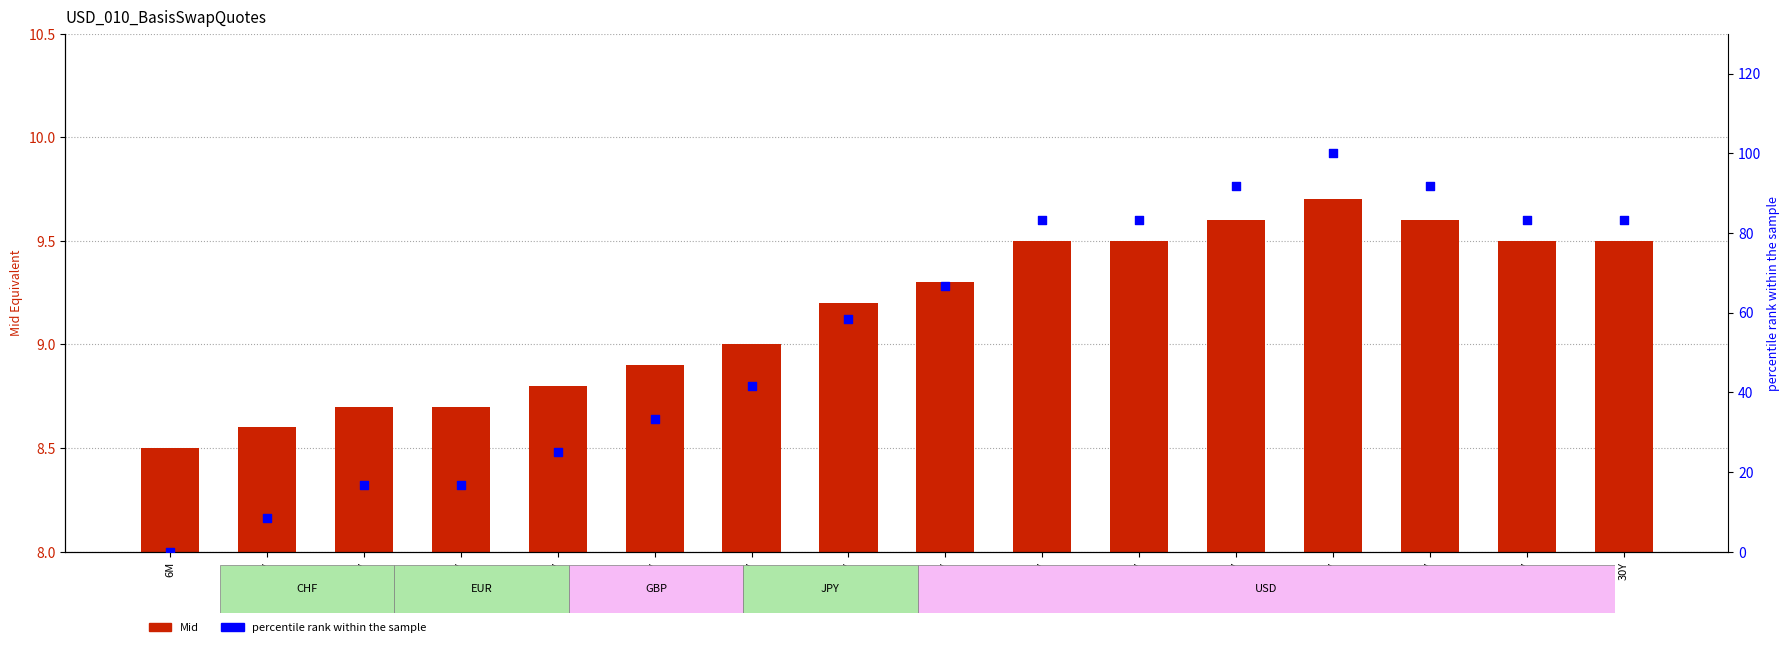

Is the value of Mid at 25Y greater than the value of ASK (normalised) at 1Y?

Yes